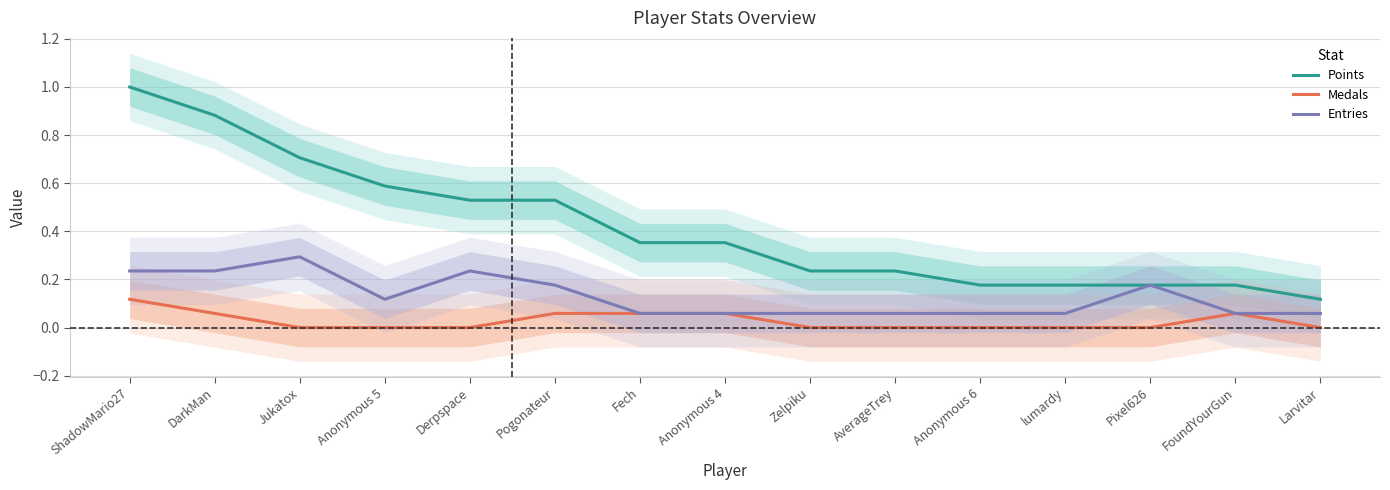

True or false: Entries and Points cross at least once.

False